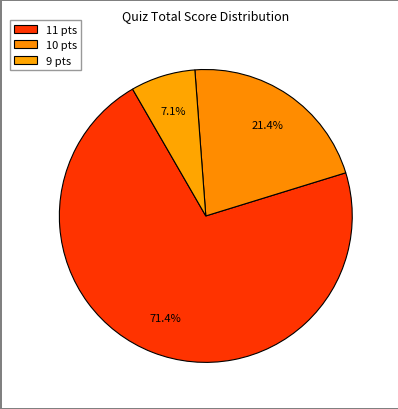

Which category has the smallest portion of the pie?

9 pts